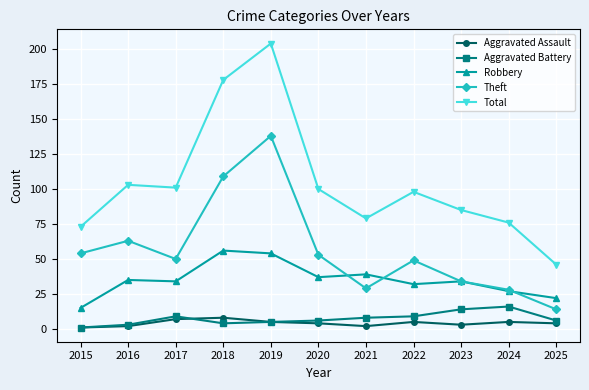

At how many categories does at least one series exceed 107?

2